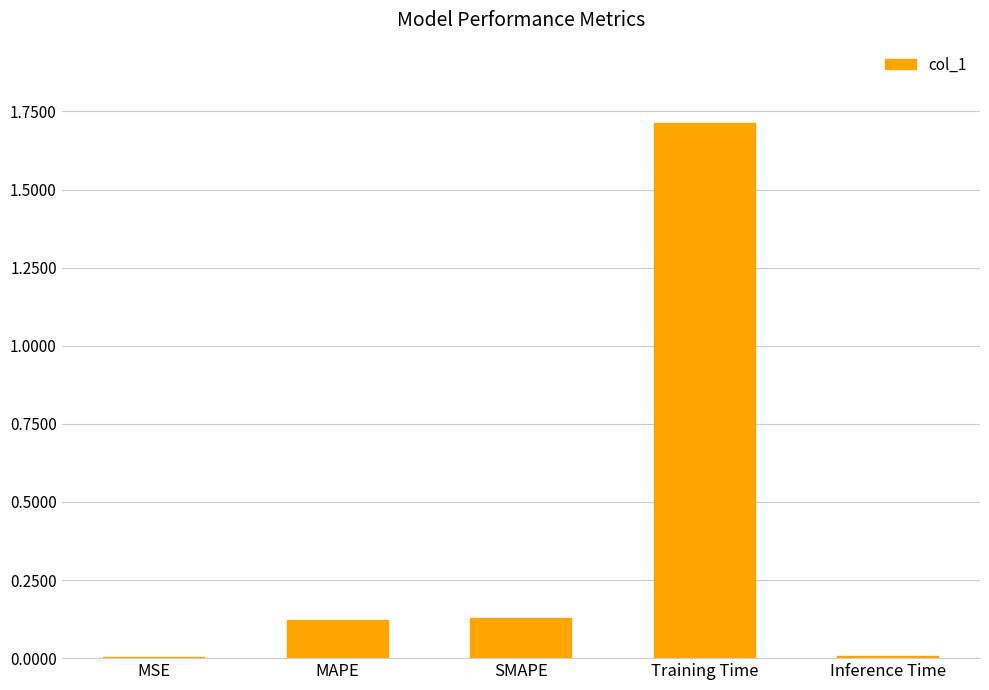

What is the sum of all values?

2.0